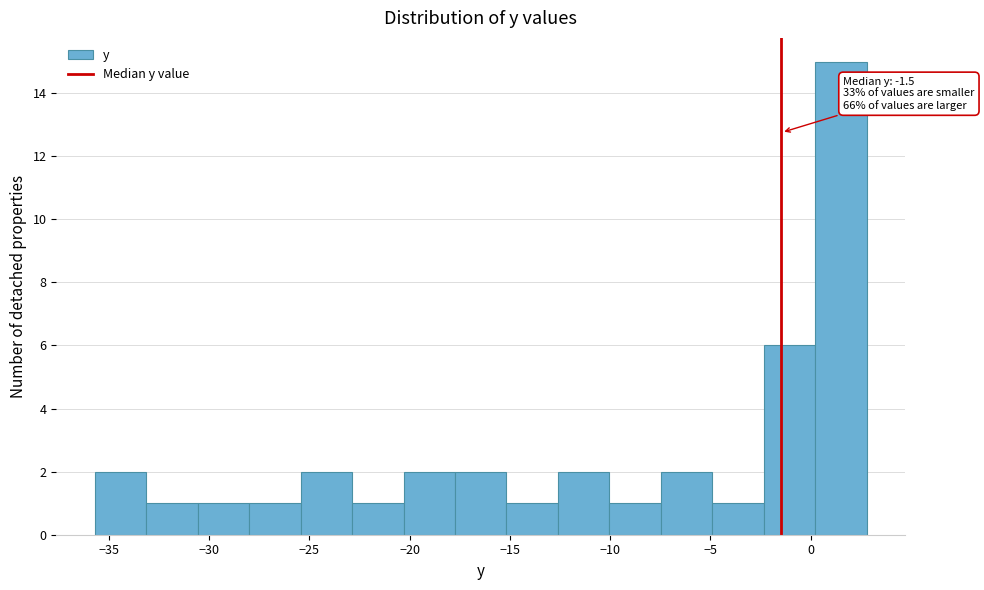

Over which range of the x-axis is the bar tallest?

0.0 to 3.0